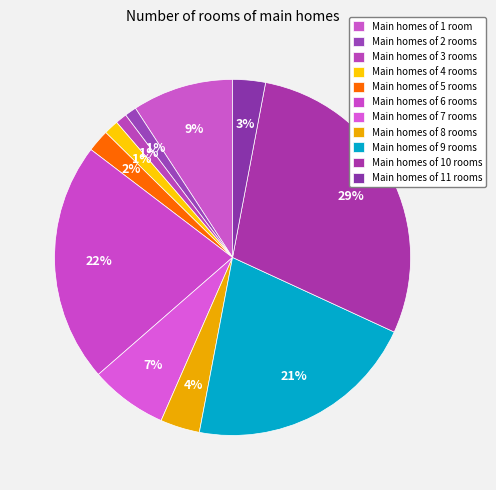

Which slice is the largest?

10